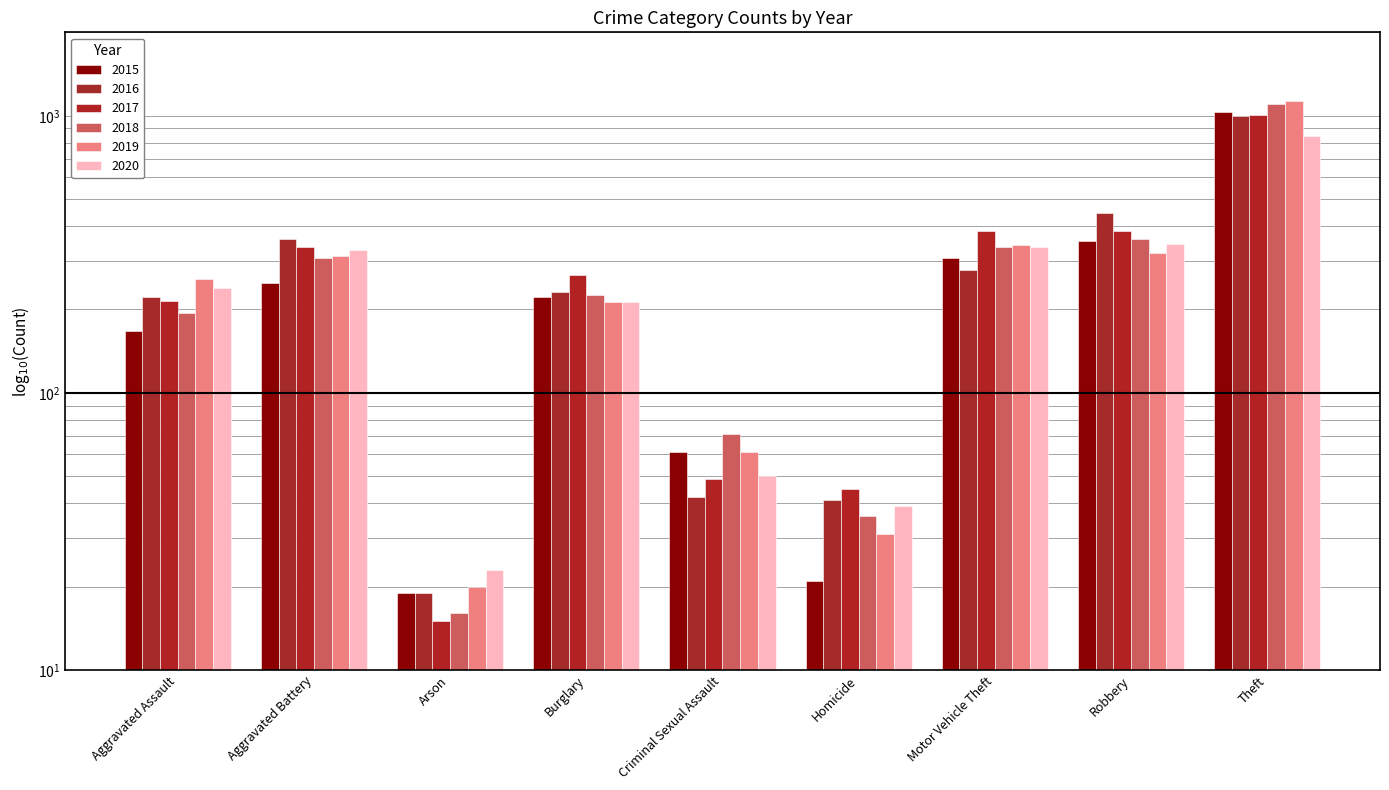

Reading right to left, what are all the values shown in this chart?

2015: Theft=1029	Robbery=353	Motor Vehicle Theft=308	Homicide=21	Criminal Sexual Assault=61	Burglary=221	Arson=19	Aggravated Battery=249	Aggravated Assault=167
2016: Theft=994	Robbery=444	Motor Vehicle Theft=278	Homicide=41	Criminal Sexual Assault=42	Burglary=231	Arson=19	Aggravated Battery=358	Aggravated Assault=222
2017: Theft=1003	Robbery=383	Motor Vehicle Theft=385	Homicide=45	Criminal Sexual Assault=49	Burglary=267	Arson=15	Aggravated Battery=337	Aggravated Assault=214
2018: Theft=1107	Robbery=358	Motor Vehicle Theft=336	Homicide=36	Criminal Sexual Assault=71	Burglary=226	Arson=16	Aggravated Battery=306	Aggravated Assault=195
2019: Theft=1126	Robbery=321	Motor Vehicle Theft=342	Homicide=31	Criminal Sexual Assault=61	Burglary=212	Arson=20	Aggravated Battery=311	Aggravated Assault=258
2020: Theft=848	Robbery=345	Motor Vehicle Theft=337	Homicide=39	Criminal Sexual Assault=50	Burglary=212	Arson=23	Aggravated Battery=327	Aggravated Assault=240